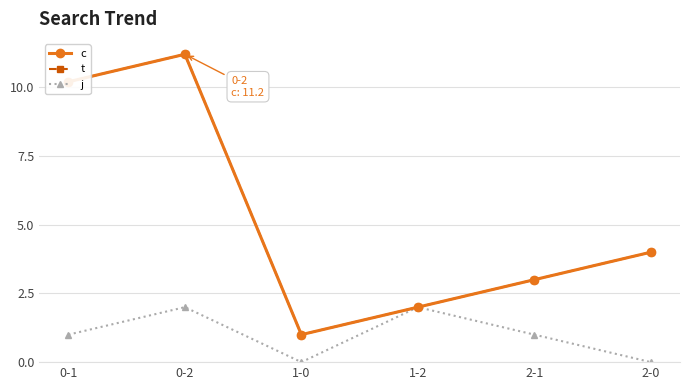

How many values in j are above zero?

4